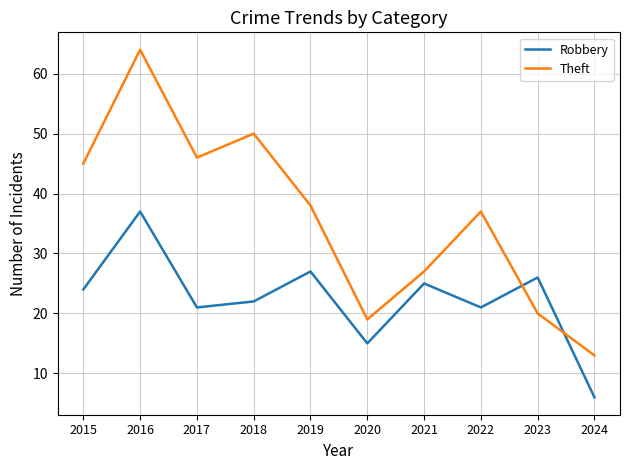

What is the spread (max minus min) of values at 2020?

4